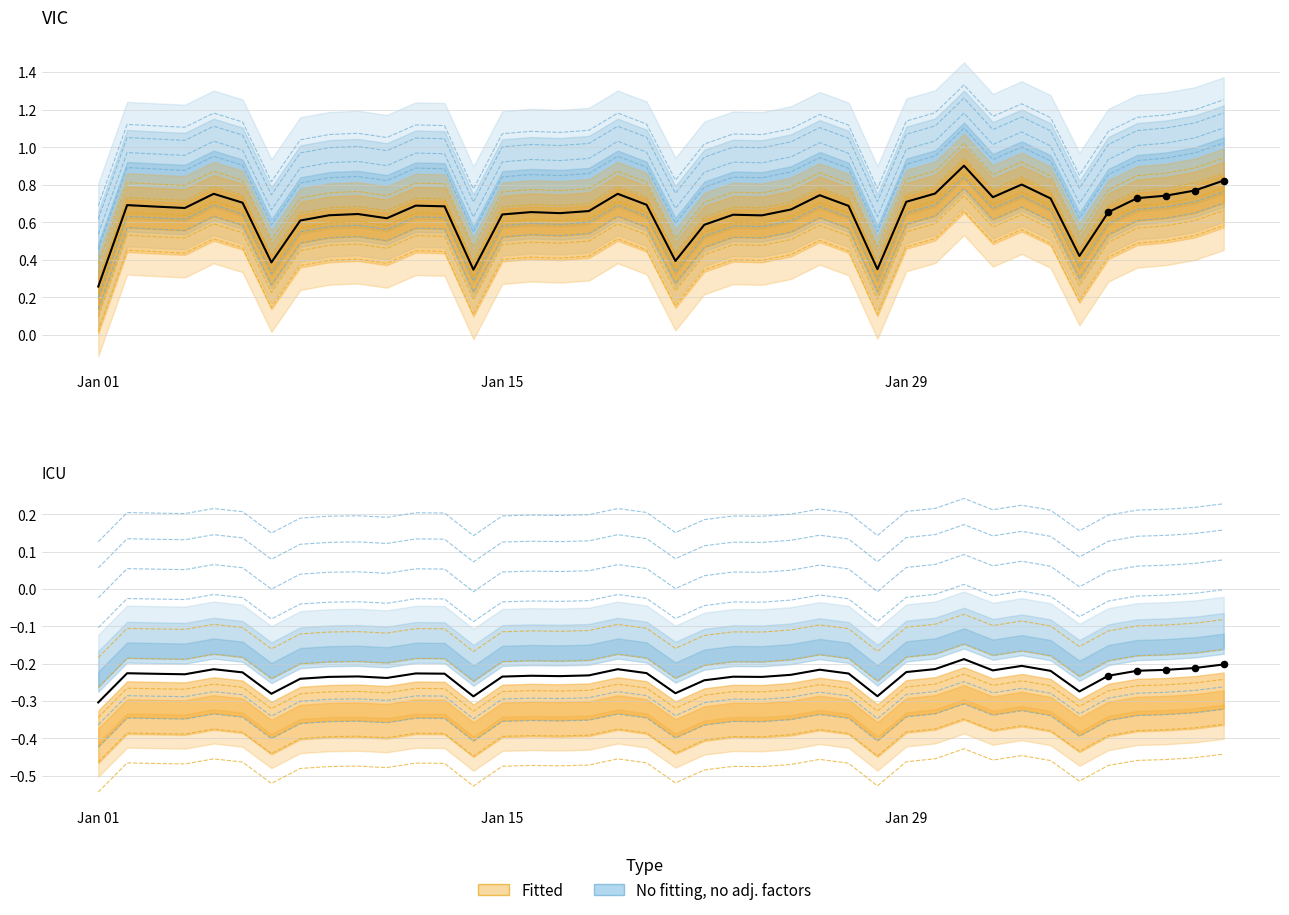

Which has a higher value, 2018-01-25 or 2018-01-28?

2018-01-25